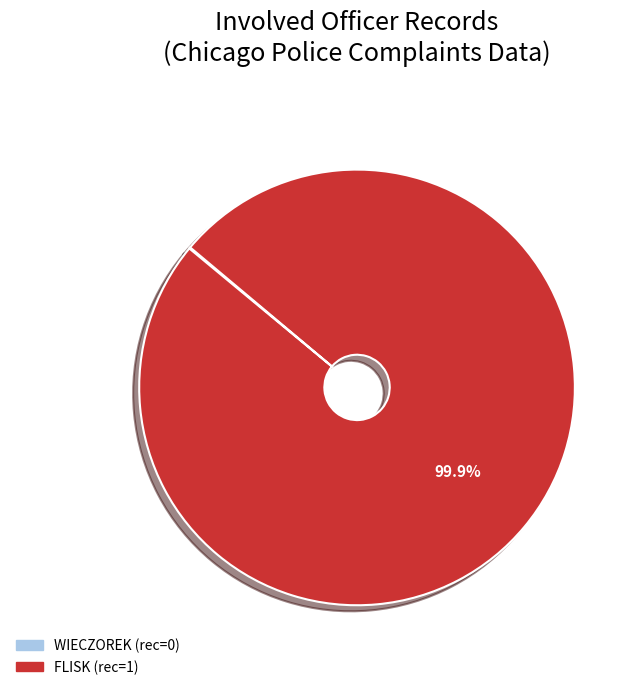

To the nearest percent, what is the average slice percentage?

50%